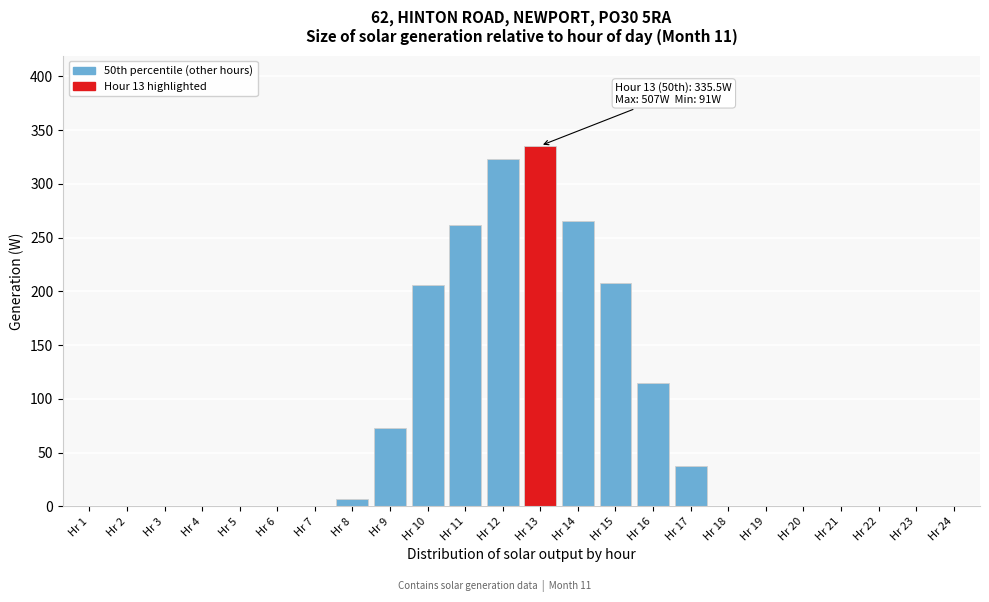

Reading left to right, transcribe all the data shown in this chart.

Hr 1=0.0	Hr 2=0.0	Hr 3=0.0	Hr 4=0.0	Hr 5=0.0	Hr 6=0.0	Hr 7=0.0	Hr 8=7.0	Hr 9=73.0	Hr 10=205.5	Hr 11=262.0	Hr 12=323.0	Hr 13=335.5	Hr 14=265.0	Hr 15=208.0	Hr 16=114.5	Hr 17=37.5	Hr 18=0.0	Hr 19=0.0	Hr 20=0.0	Hr 21=0.0	Hr 22=0.0	Hr 23=0.0	Hr 24=0.0